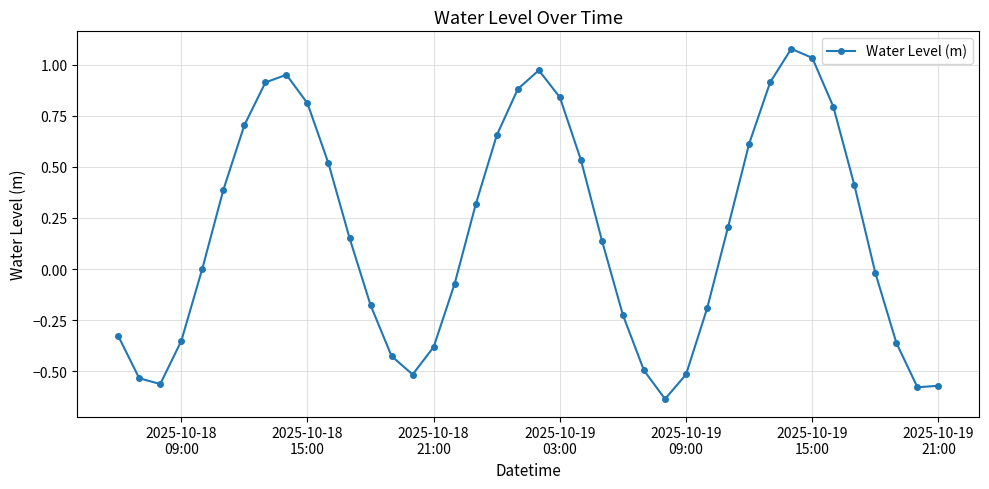

What is the difference between the maximum and minimum values?

1.7